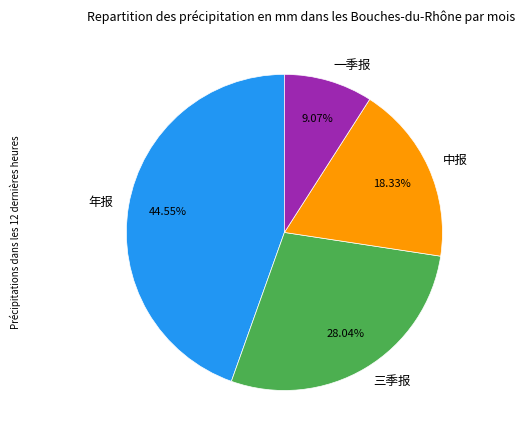

Is it true that 中报 is 28% of the pie?

False